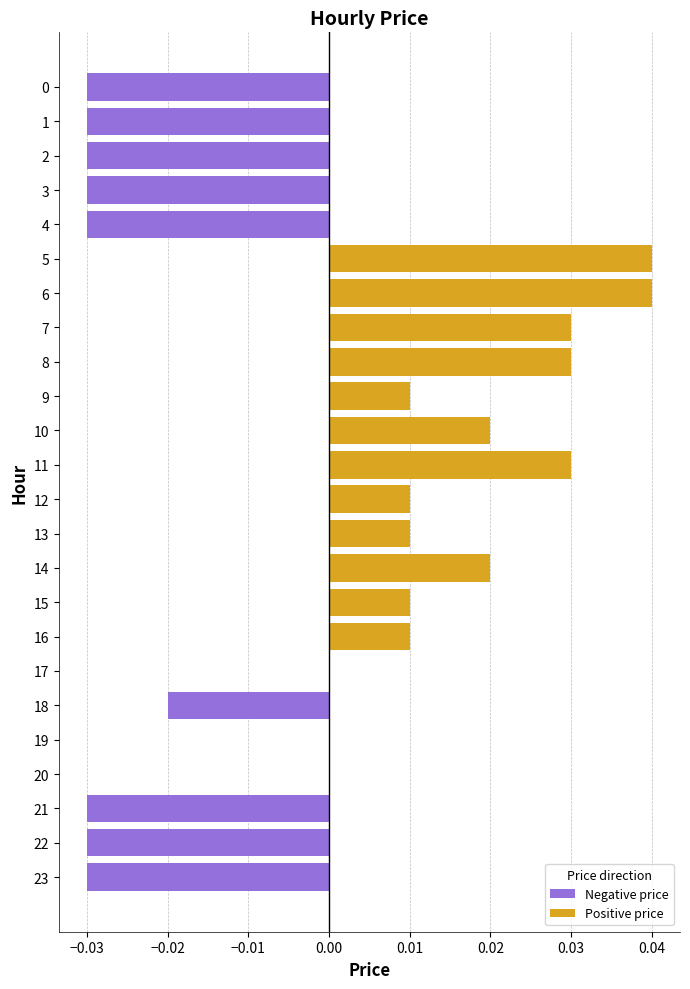

Is it true that Positive price equals 0.0 at 21?

False